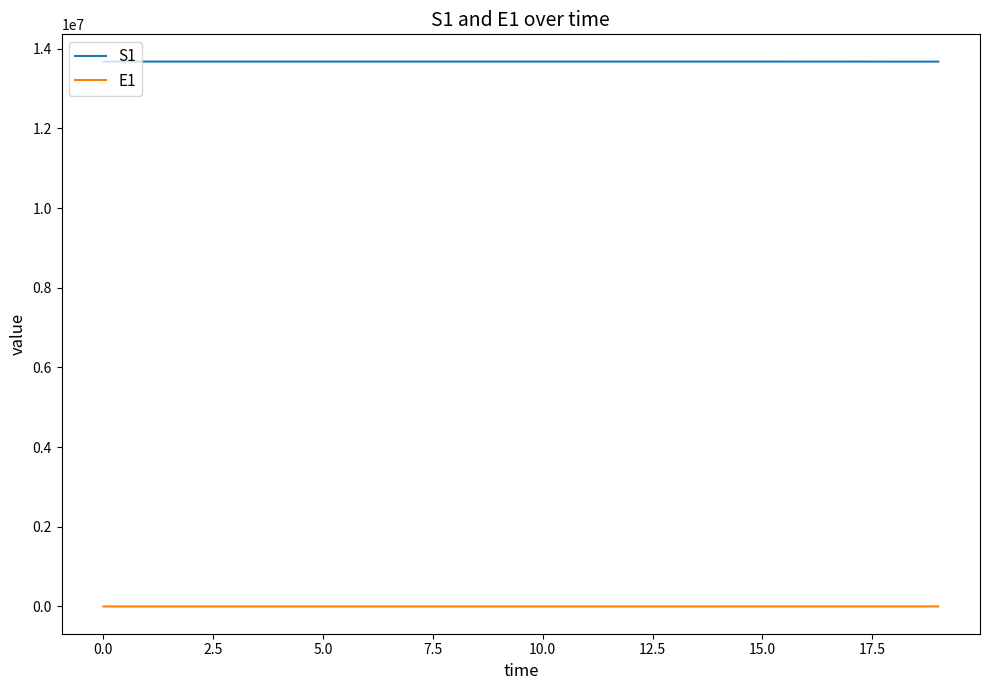

True or false: S1 and E1 cross at least once.

False